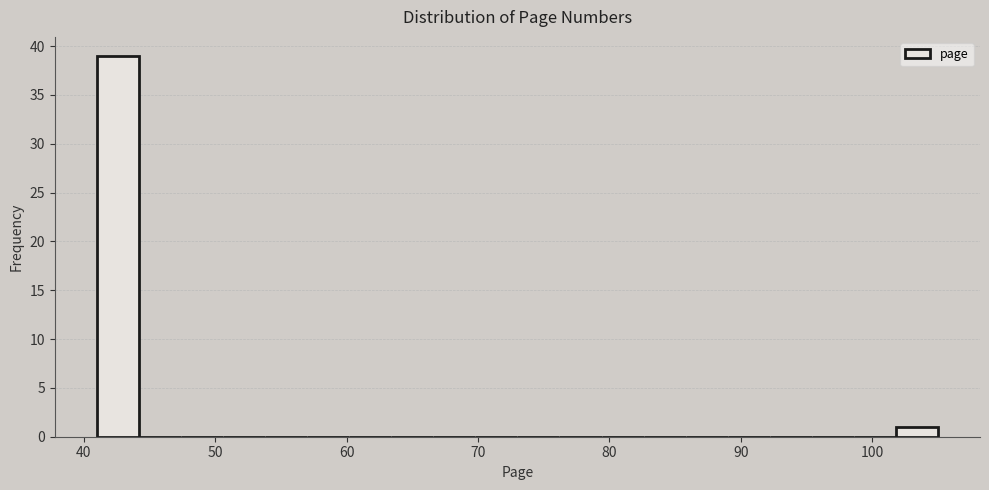

Read against the x-axis, roughly where is the centre of the tallest bar?

43